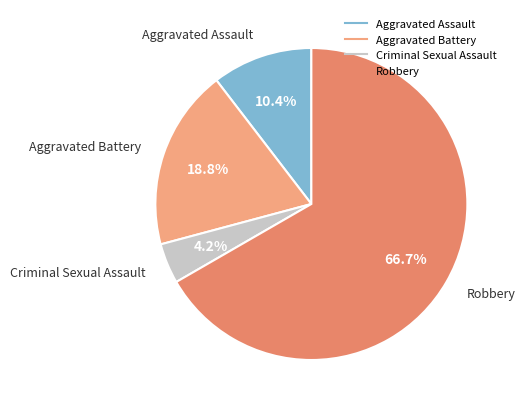

Rank the categories by value from lowest to highest.

Criminal Sexual Assault, Aggravated Assault, Aggravated Battery, Robbery